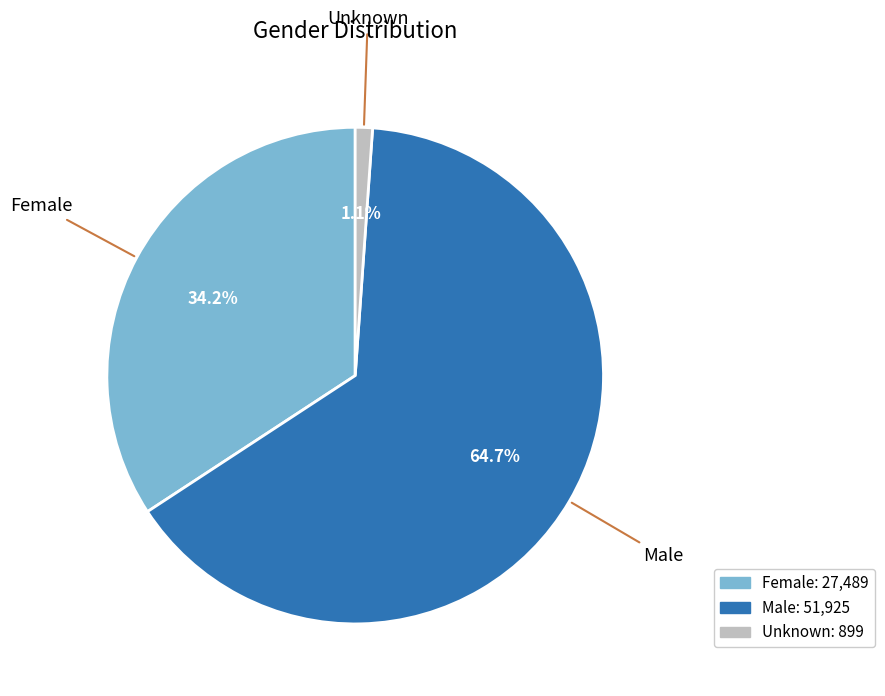

What is the smallest slice in the pie chart?

Unknown